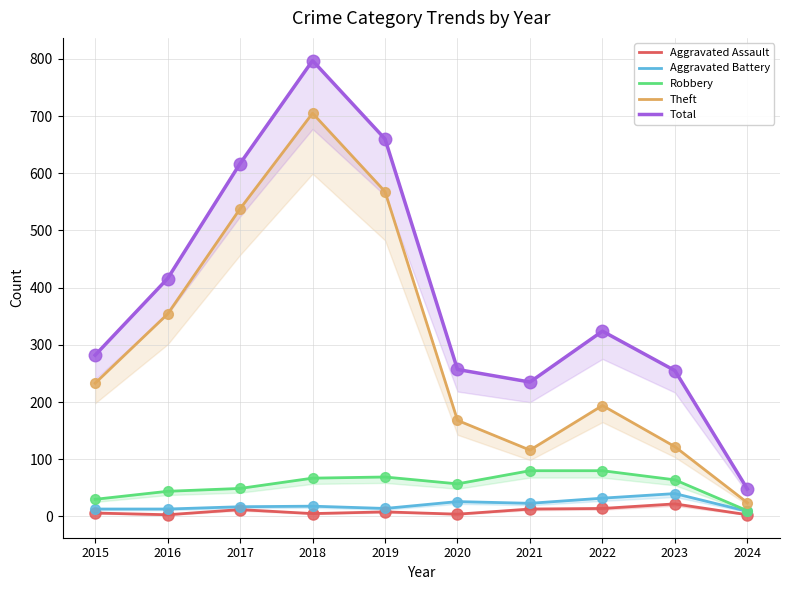

At which category is the sum across all series the highest?

2018